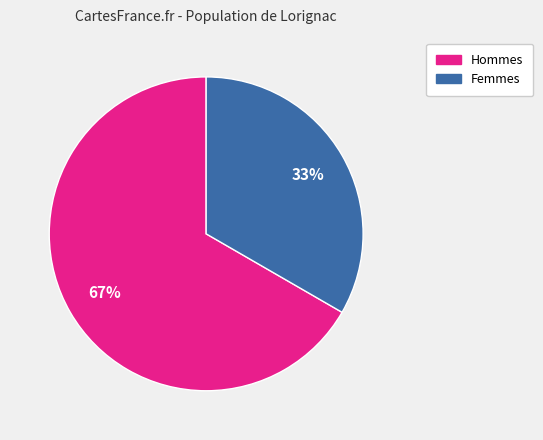

Count the number of slices in the pie.

2